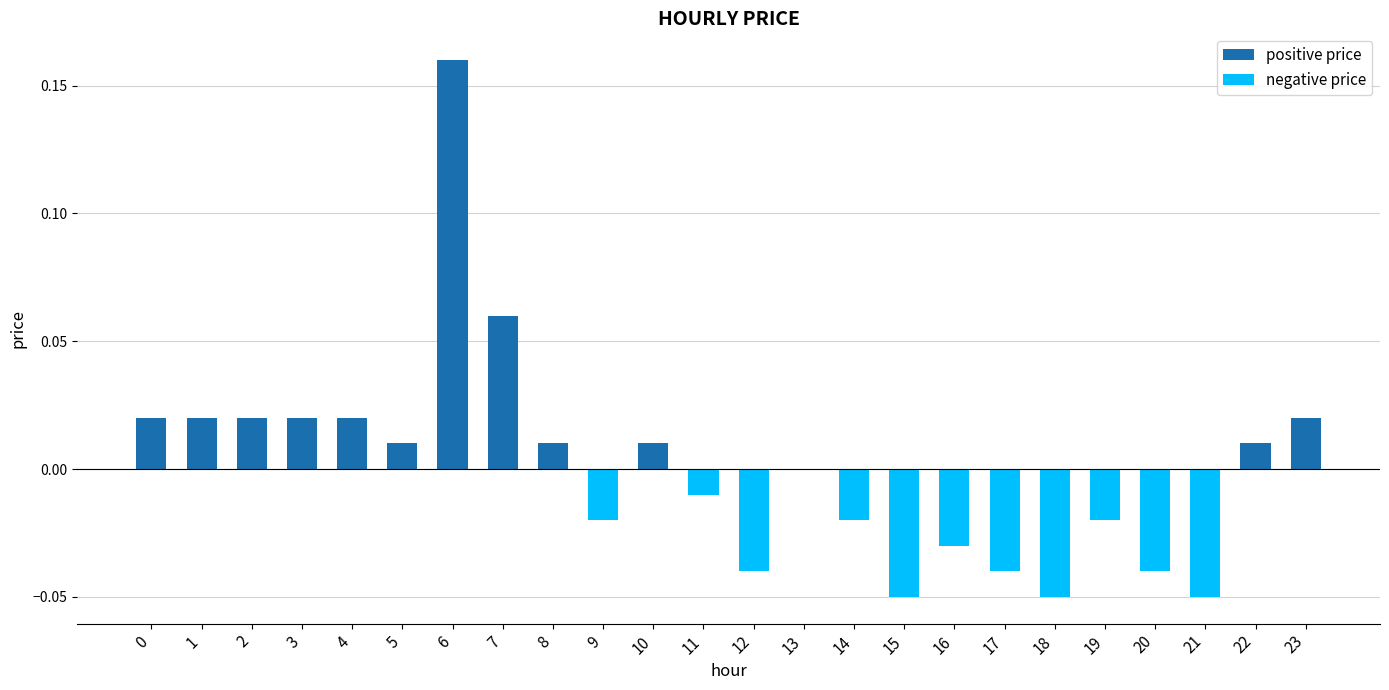

Between 10 and 18, which is larger?

10